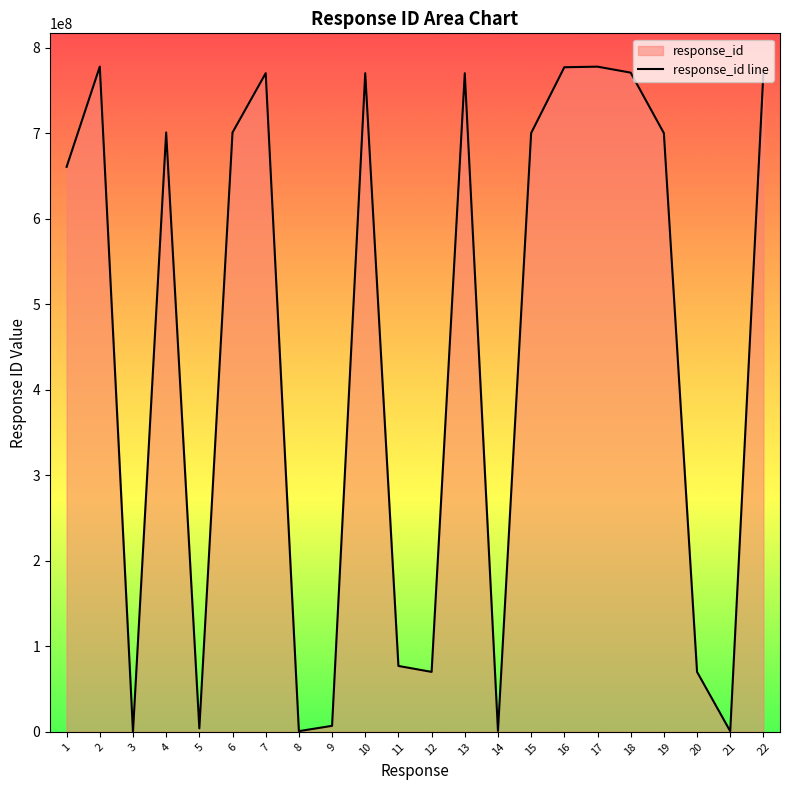

How many points are lower than both their immediate neighbors (excluding endpoints)?

6